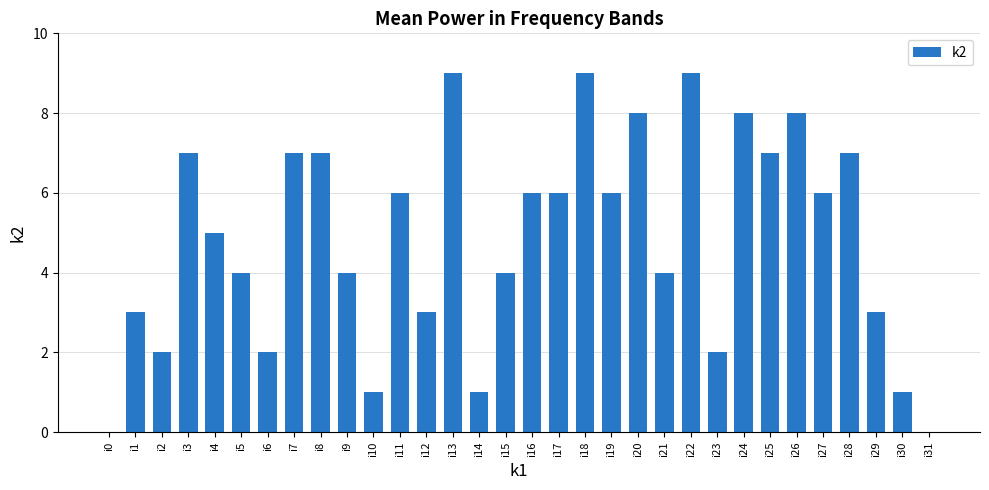

Reading left to right, what are all the values shown in this chart?

0	3	2	7	5	4	2	7	7	4	1	6	3	9	1	4	6	6	9	6	8	4	9	2	8	7	8	6	7	3	1	0